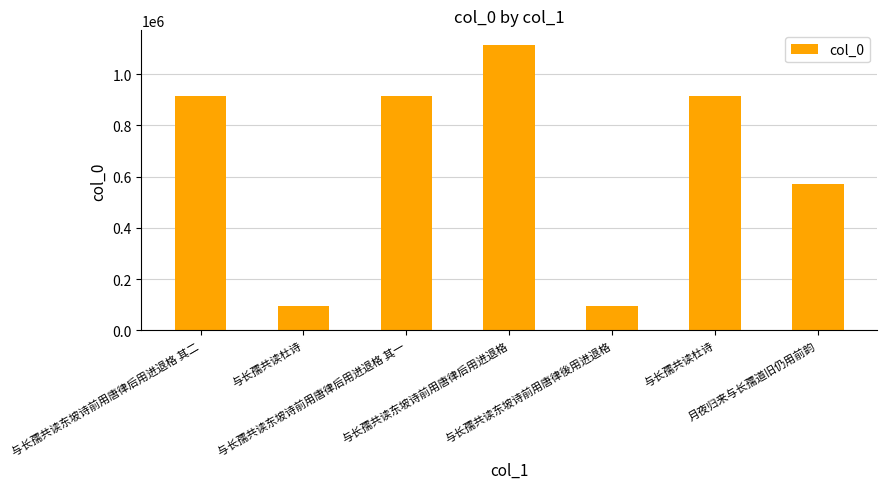

Are the bars horizontal?

No